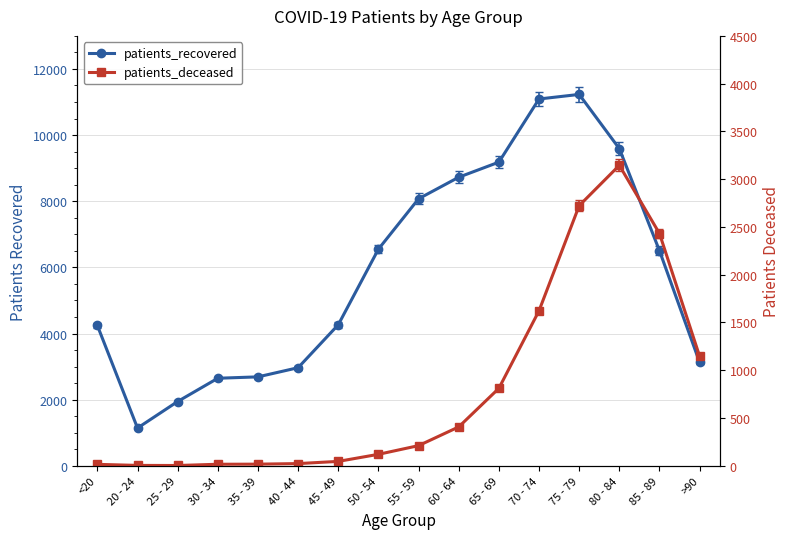

Reading left to right, list all the values displayed in this chart.

patients_recovered: 4243	1141	1944	2647	2689	2966	4265	6551	8074	8726	9182	11092	11230	9590	6502	3126
patients_deceased: 15	4	3	16	17	23	46	120	211	407	811	1623	2723	3145	2431	1145